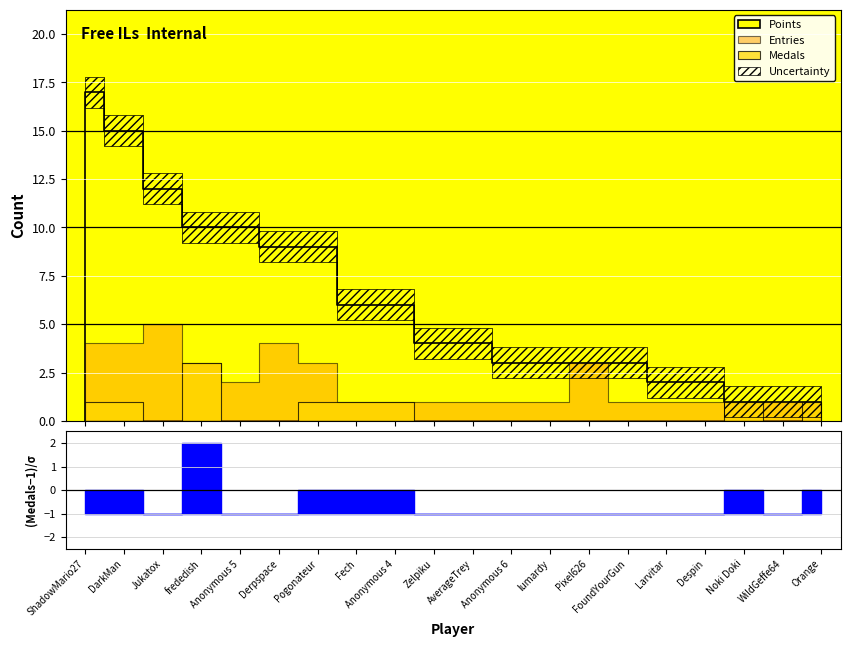

In Entries, how many points are lower than both neighbors (excluding endpoints)?

1